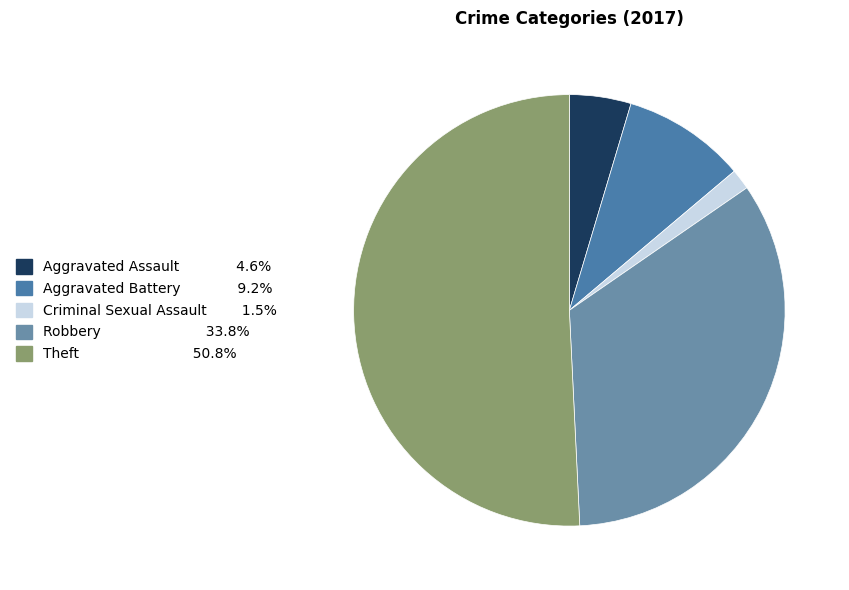

Which category has the biggest portion of the pie?

Theft